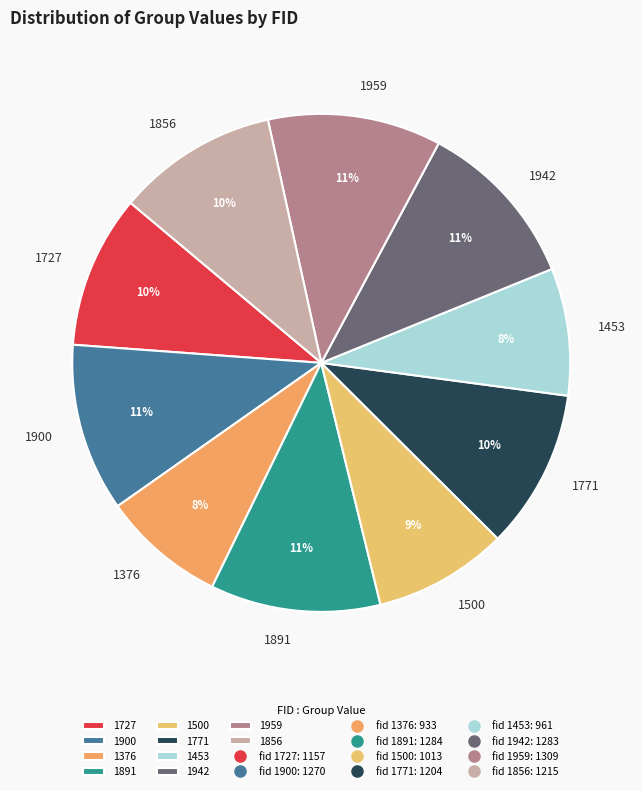

To the nearest percent, what percentage of the pie is 1856?

10%